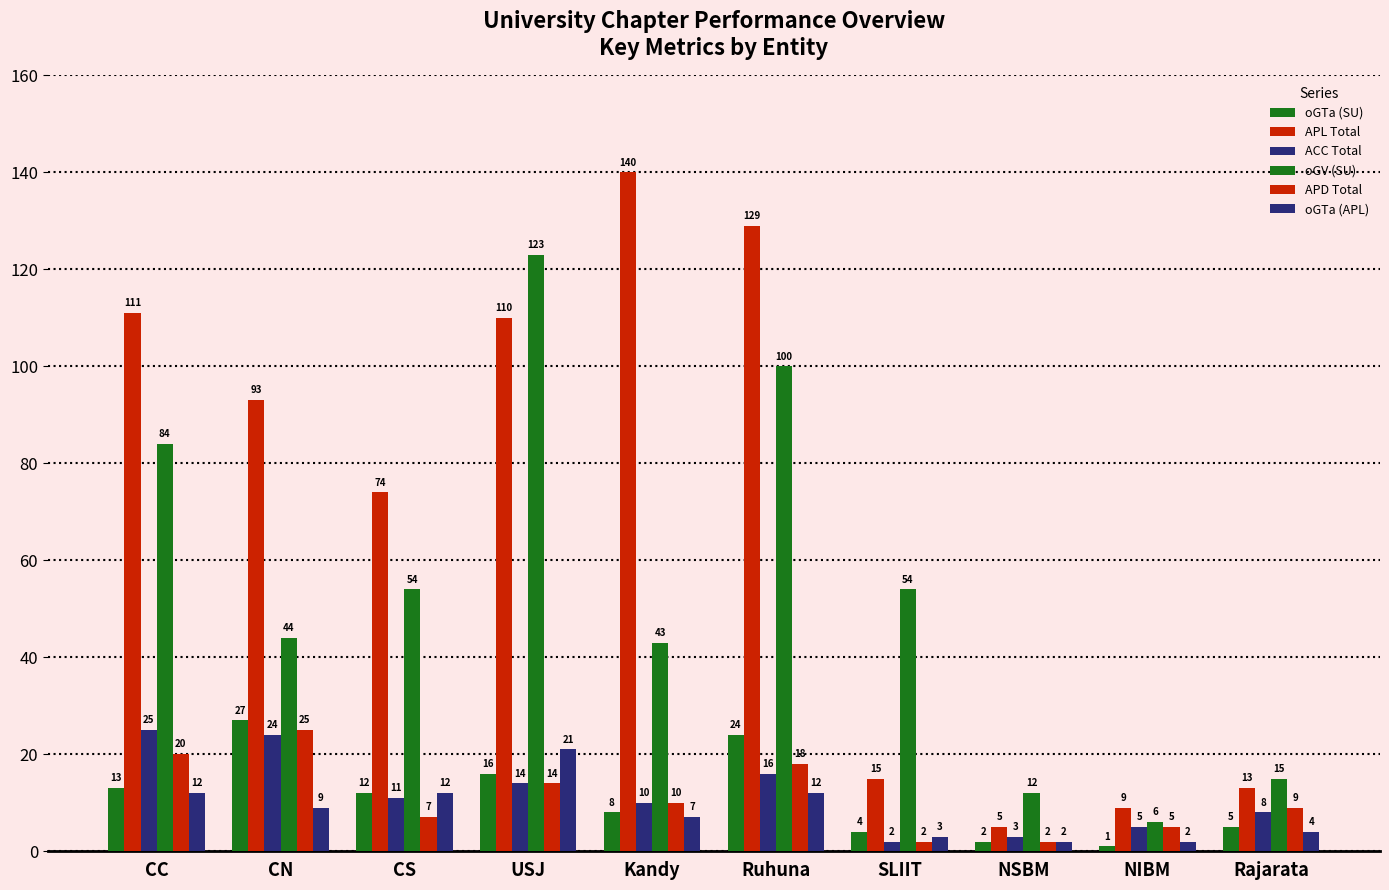

Reading left to right, list all the values displayed in this chart.

oGTa (SU): CC=13	CN=27	CS=12	USJ=16	Kandy=8	Ruhuna=24	SLIIT=4	NSBM=2	NIBM=1	Rajarata=5
APL Total: CC=111	CN=93	CS=74	USJ=110	Kandy=140	Ruhuna=129	SLIIT=15	NSBM=5	NIBM=9	Rajarata=13
ACC Total: CC=25	CN=24	CS=11	USJ=14	Kandy=10	Ruhuna=16	SLIIT=2	NSBM=3	NIBM=5	Rajarata=8
oGV (SU): CC=84	CN=44	CS=54	USJ=123	Kandy=43	Ruhuna=100	SLIIT=54	NSBM=12	NIBM=6	Rajarata=15
APD Total: CC=20	CN=25	CS=7	USJ=14	Kandy=10	Ruhuna=18	SLIIT=2	NSBM=2	NIBM=5	Rajarata=9
oGTa (APL): CC=12	CN=9	CS=12	USJ=21	Kandy=7	Ruhuna=12	SLIIT=3	NSBM=2	NIBM=2	Rajarata=4